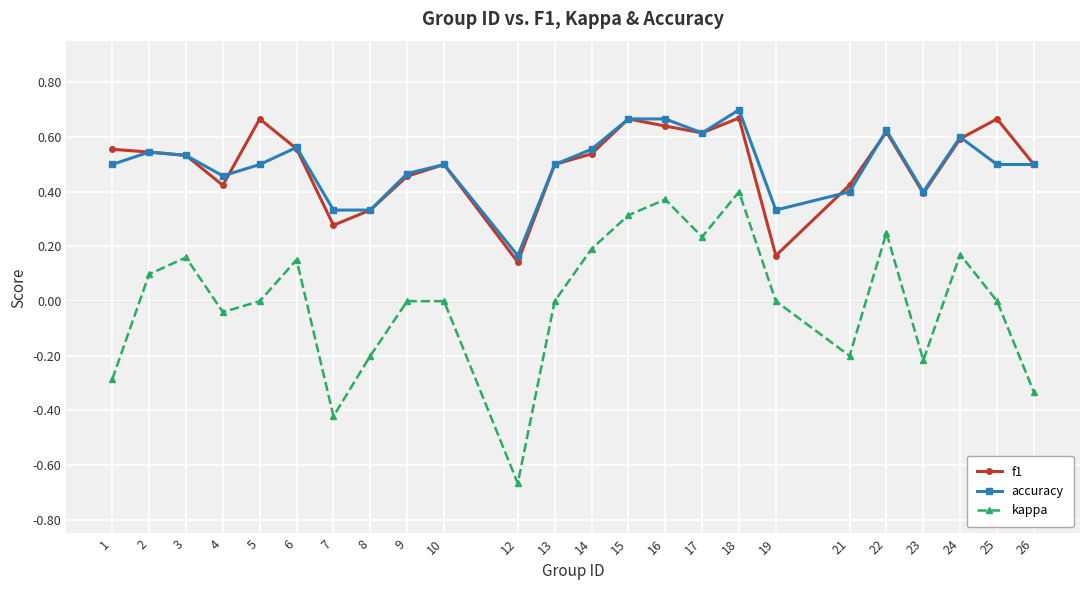

Does the chart have visible grid lines?

Yes